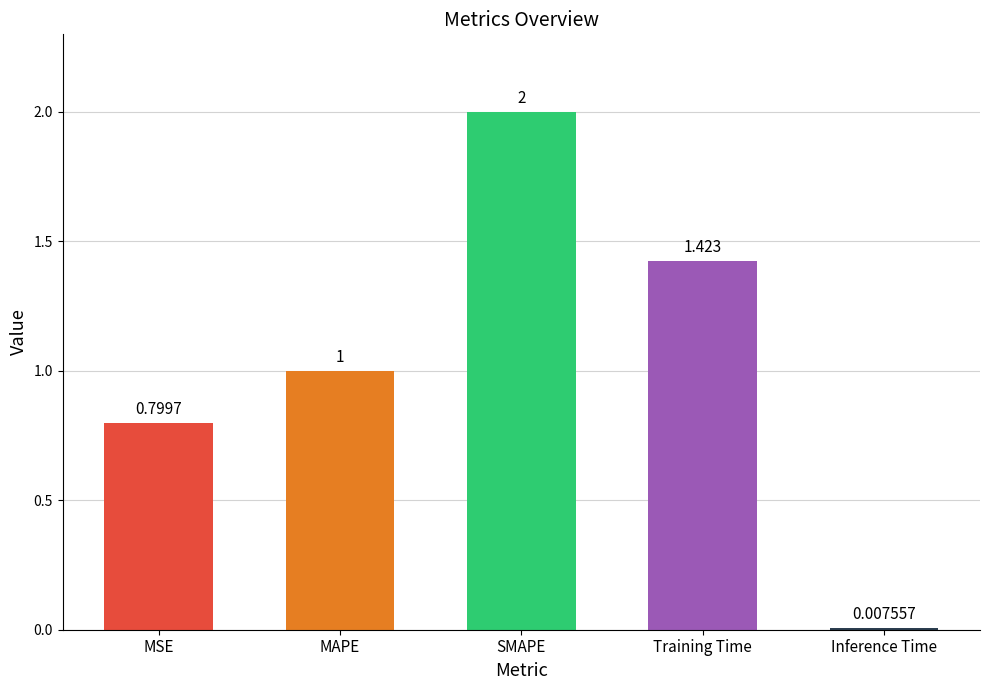

What is the value of the 3rd bar from the left?

2.0